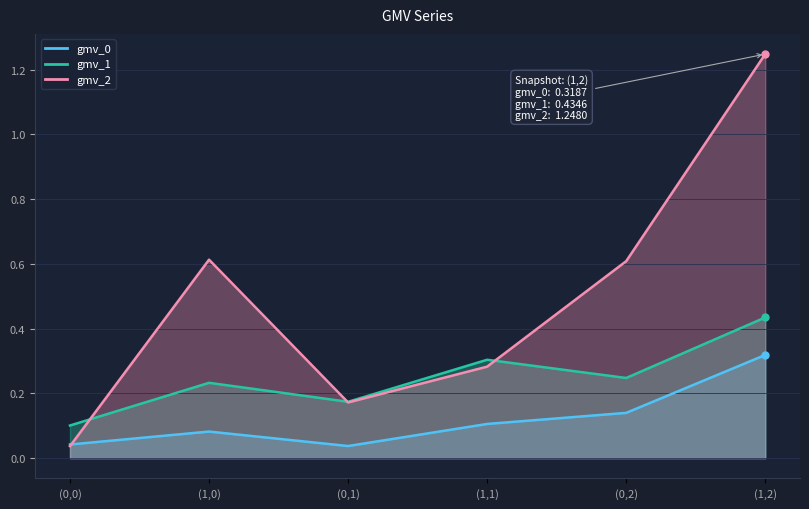

Rank the series by their average value, from highest to lowest.

gmv_2, gmv_1, gmv_0